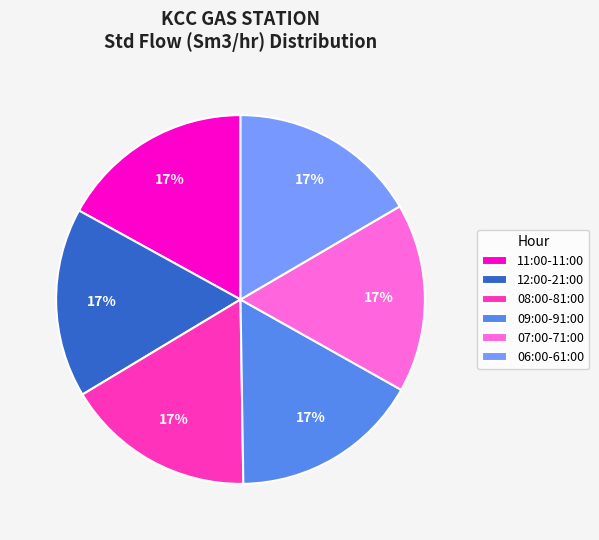

Is there a majority slice in this chart?

No